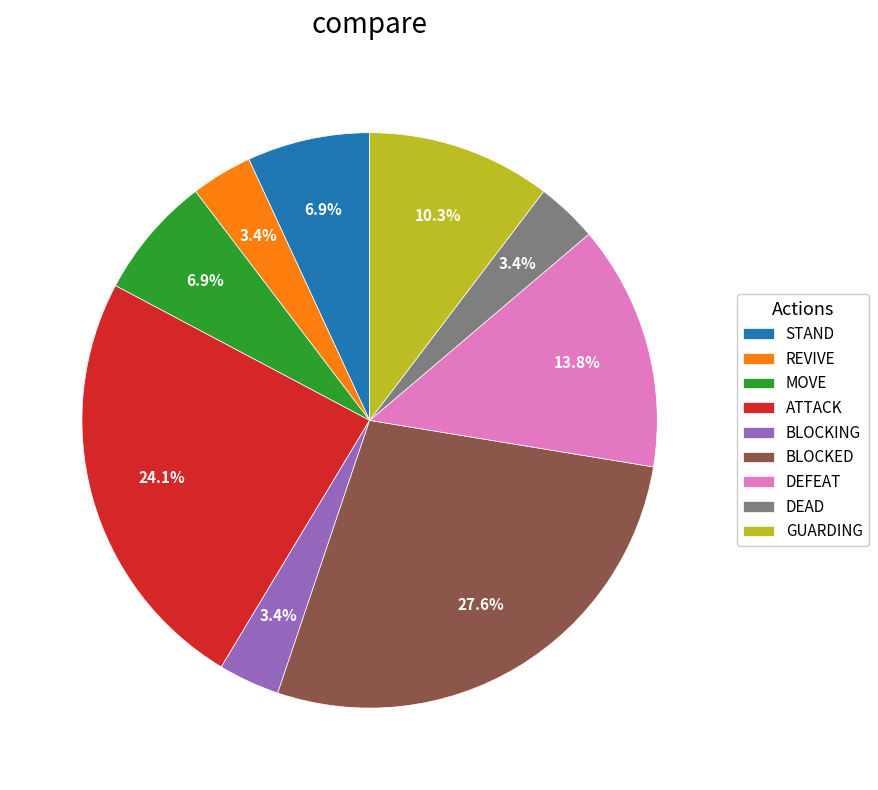

Which slice is the largest?

BLOCKED